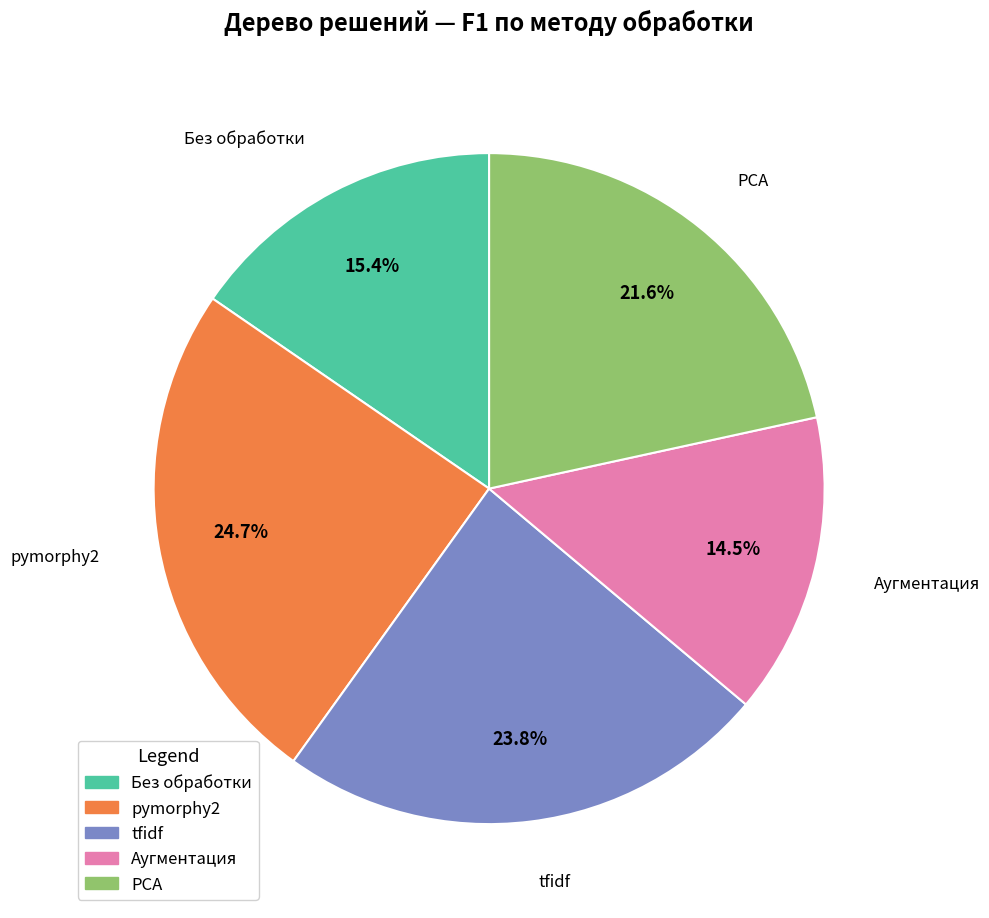

Rank the categories by value from highest to lowest.

pymorphy2, tfidf, PCA, Без обработки, Аугментация